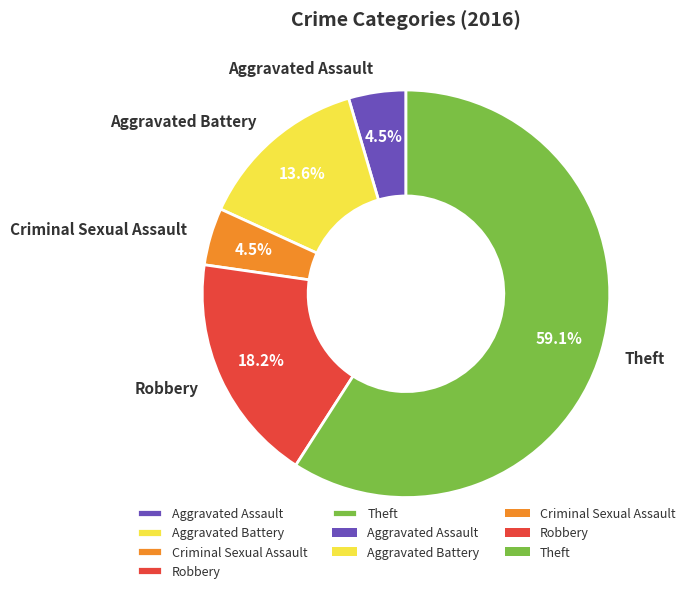

Which category has the biggest portion of the pie?

Theft